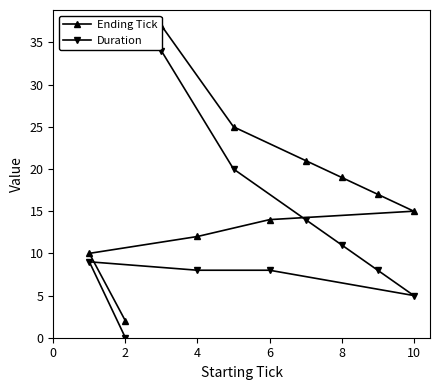

What is the maximum value shown in the chart?

37